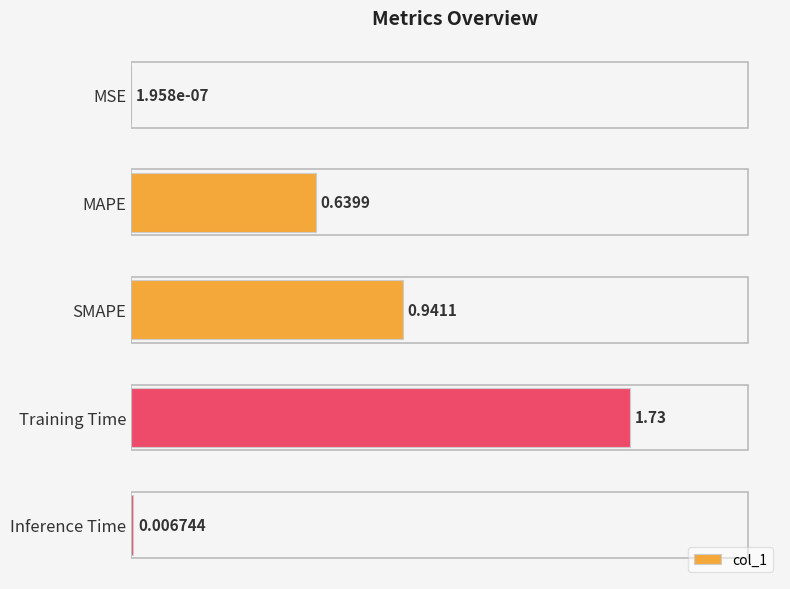

Where is the data nearest to the value 0?

MSE